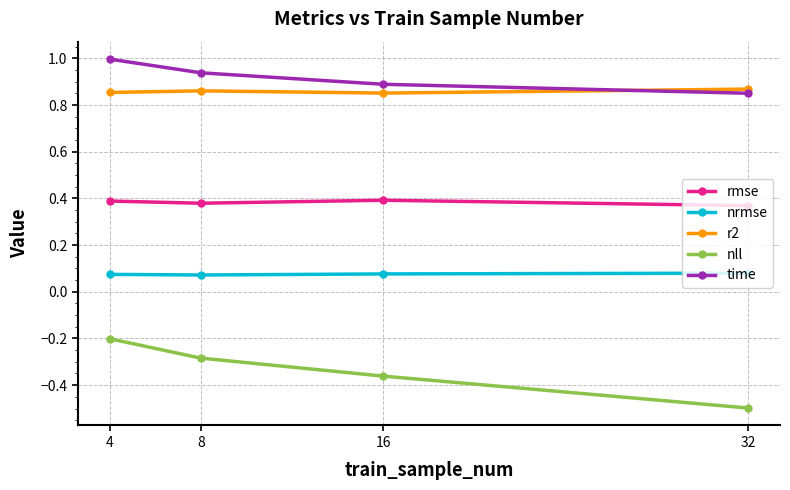

How many series are shown in this chart?

5